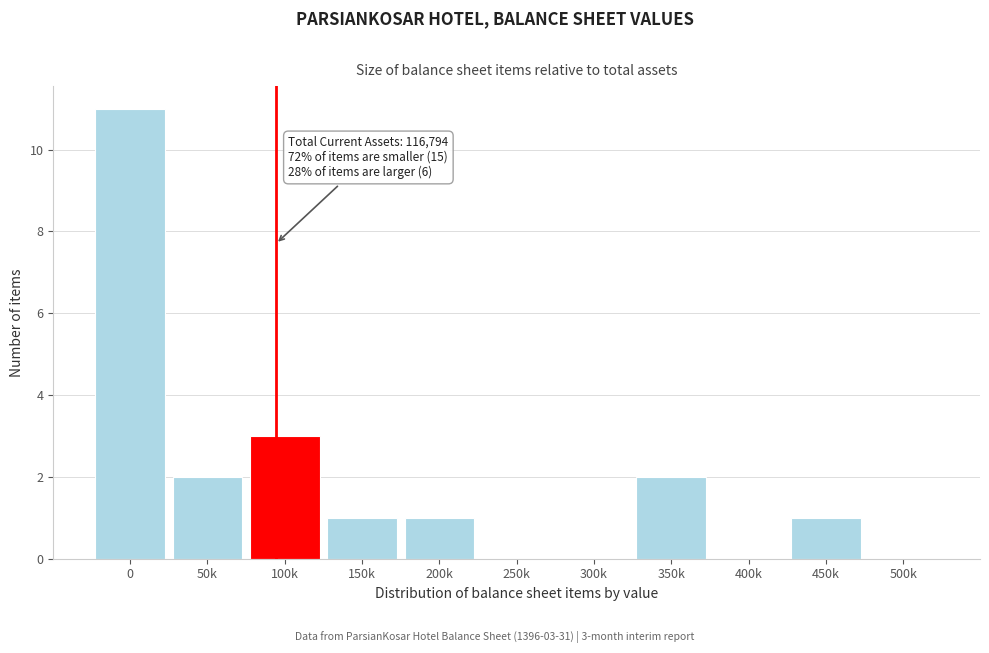

Reading left to right, extract all data points from this chart.

0=11	50k=2	100k=3	150k=1	200k=1	250k=0	300k=0	350k=2	400k=0	450k=1	500k=0